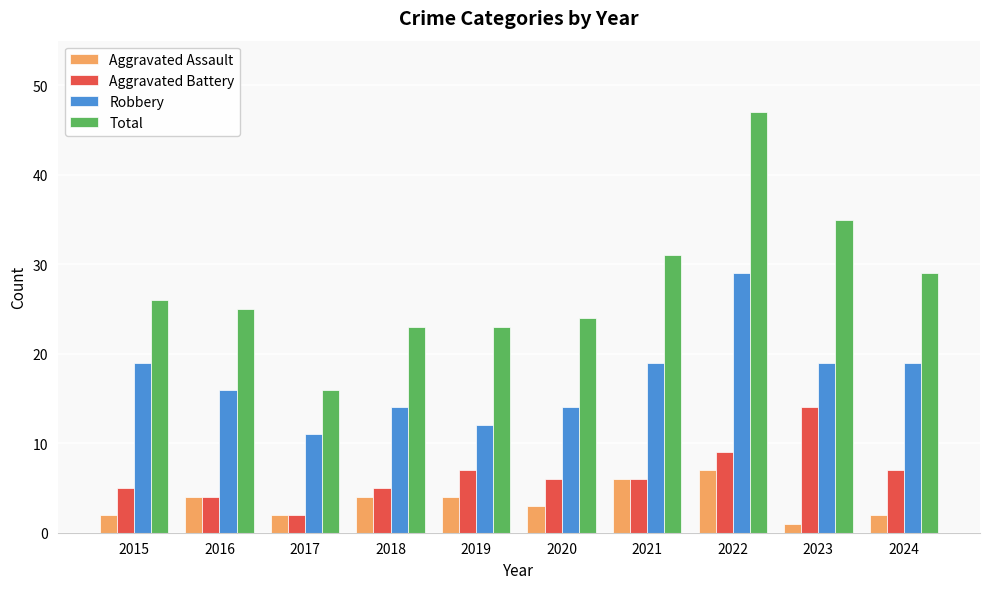

What is the approximate value of Aggravated Assault at 2021?

6